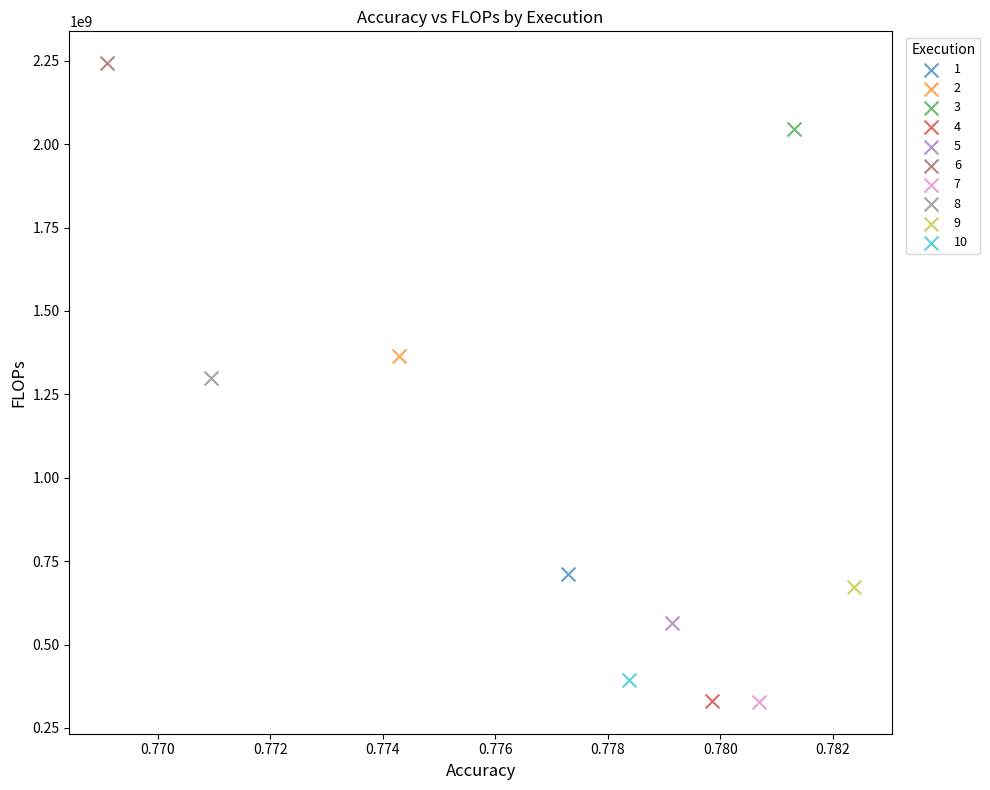

Which series reaches the maximum Y coordinate?

6